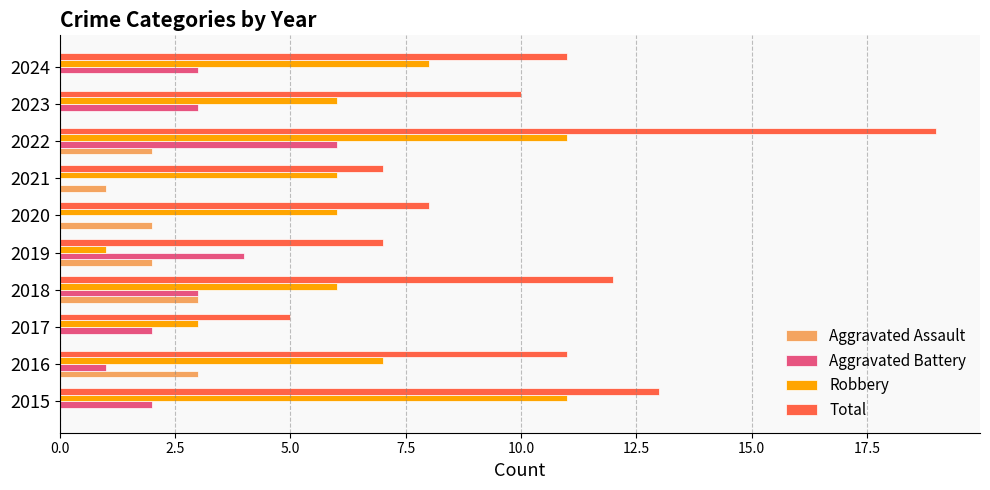

What is the maximum value for Total?

19